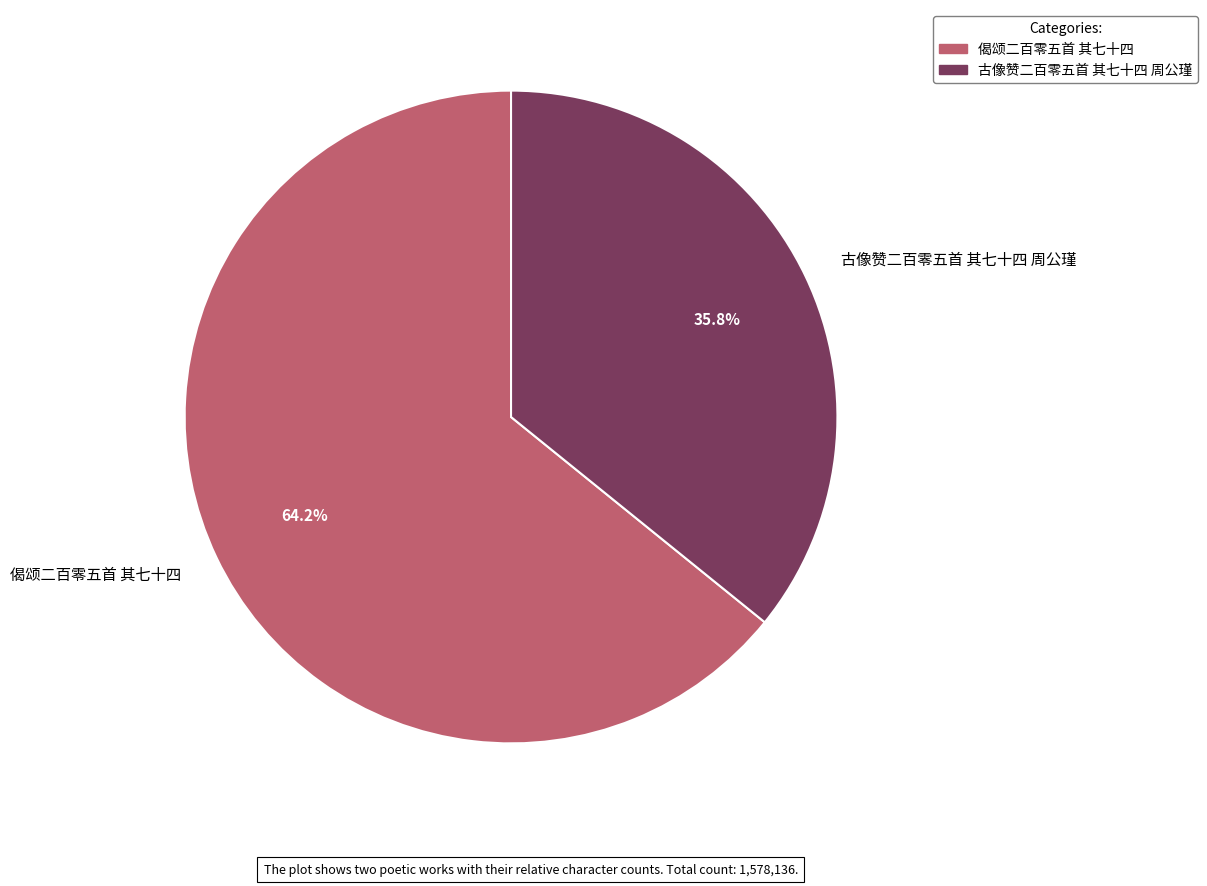

Which has a higher value, 偈颂二百零五首 其七十四 or 古像赞二百零五首 其七十四 周公瑾?

偈颂二百零五首 其七十四